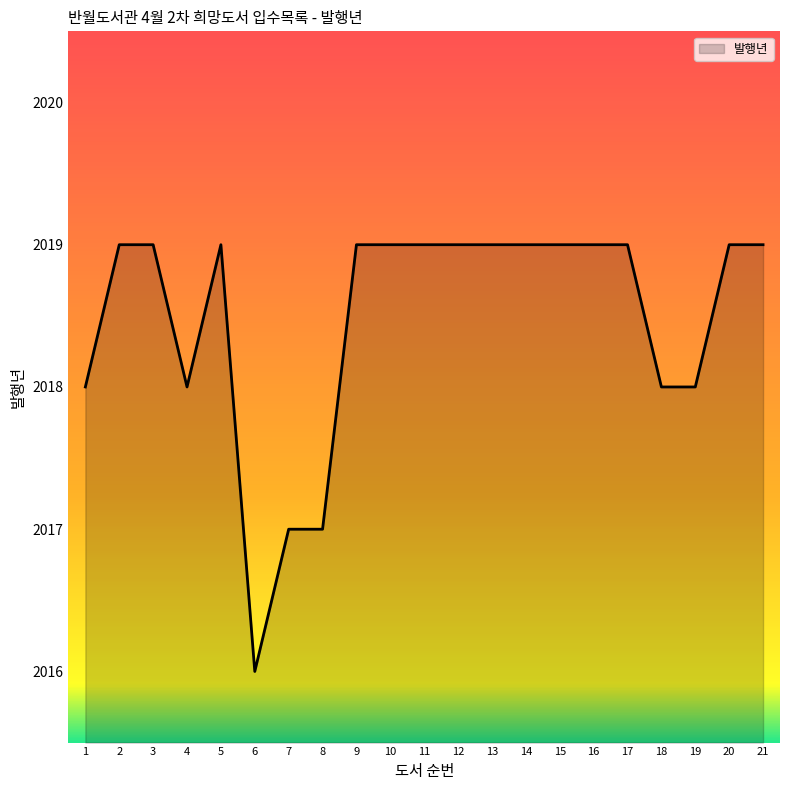

What is the minimum value shown in the chart?

2016